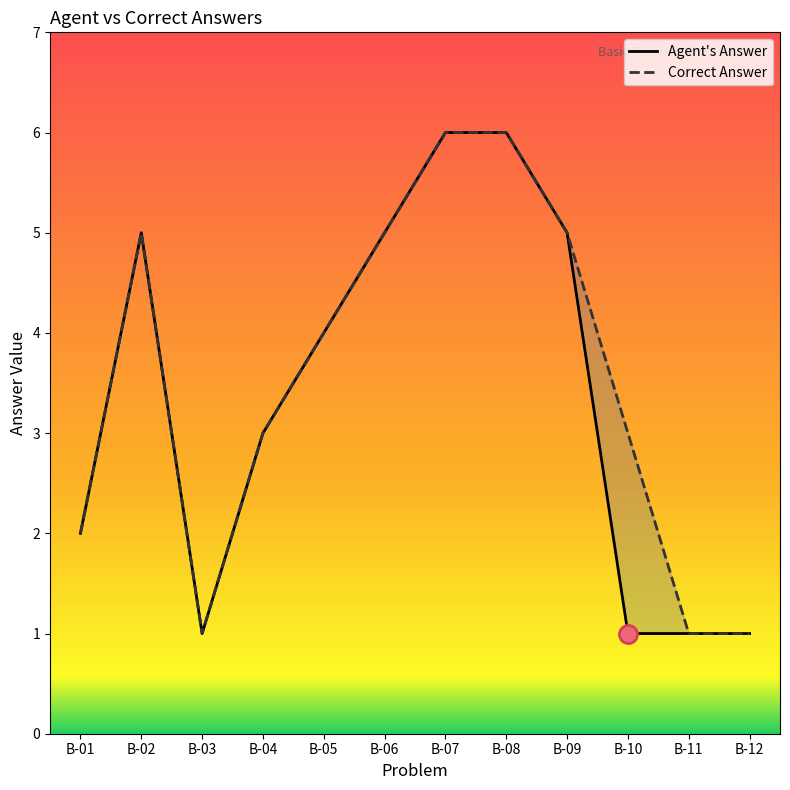

True or false: Correct Answer has more than 1 interior local peaks.

False